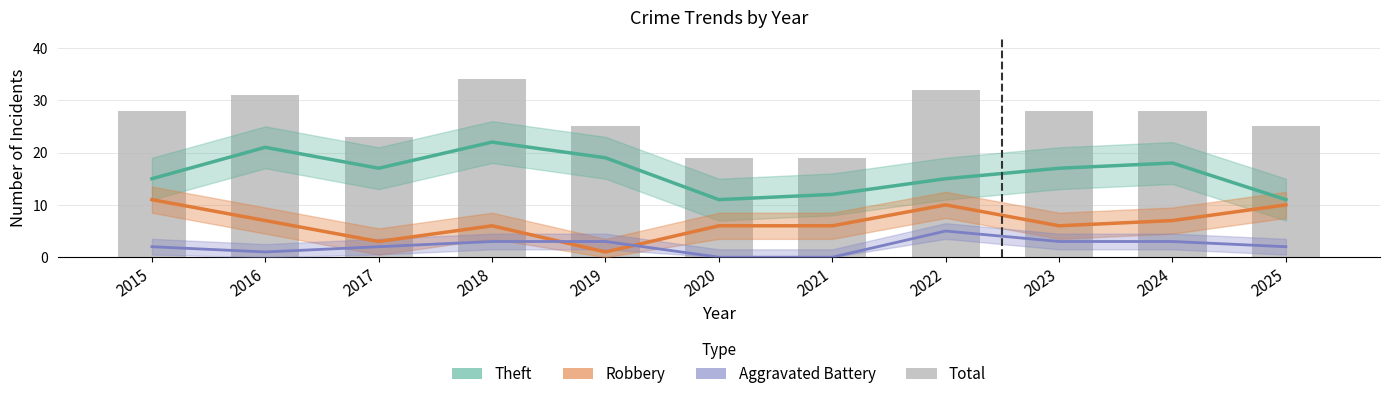

At which label does Aggravated Battery reach its minimum?

2020